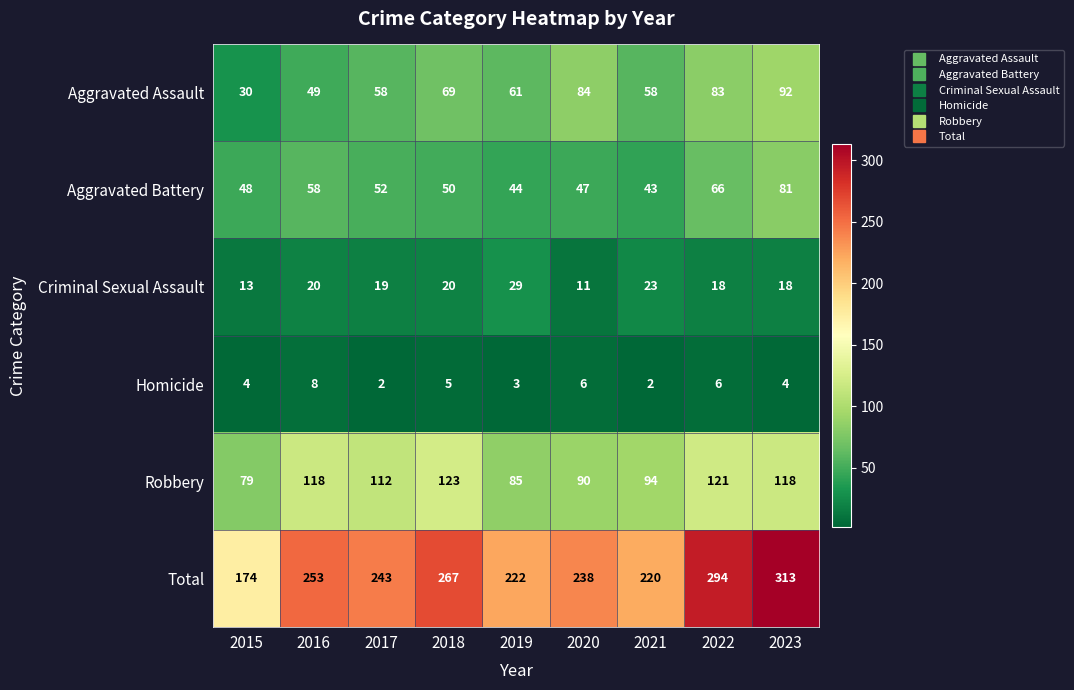

What is the minimum value shown in the chart?

2